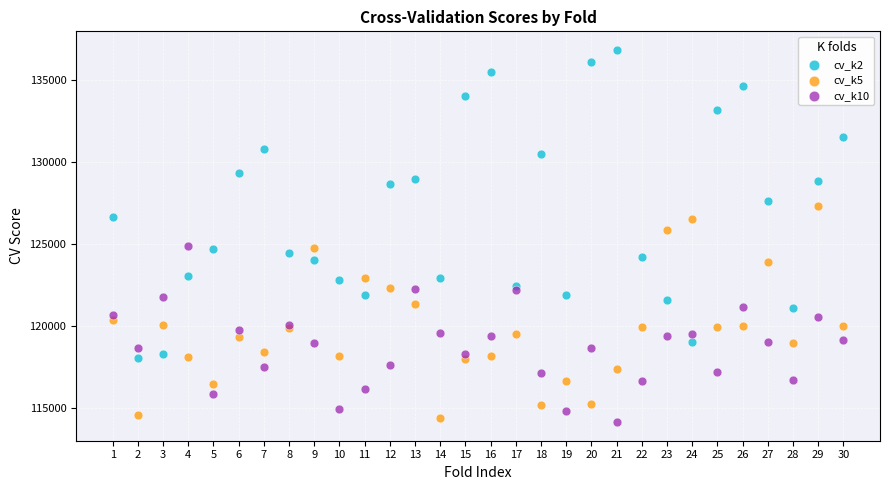

What is the X range (max minus min) for the scatter plot?

29.0